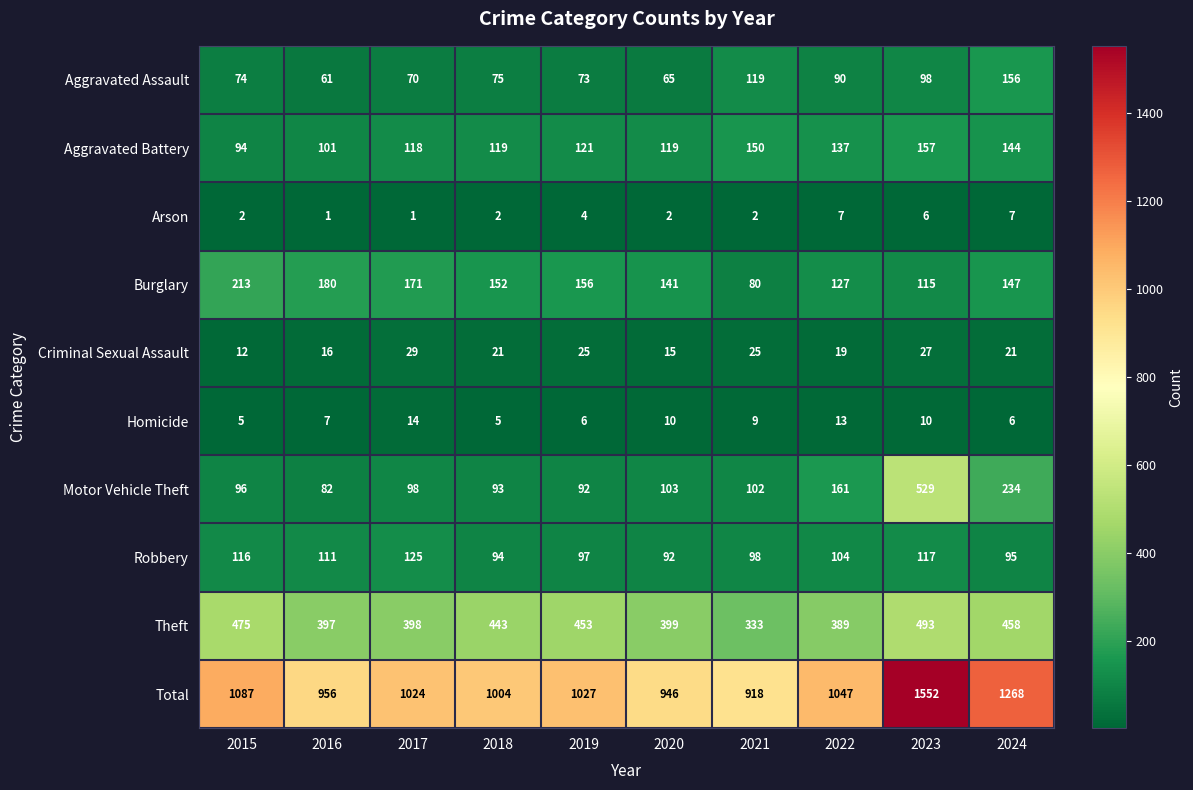

What is the highest value of the Robbery series?

125